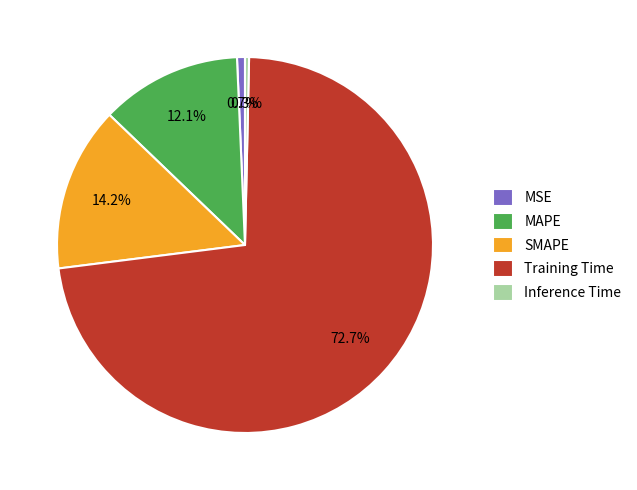

To the nearest percent, what portion does MSE represent?

1%